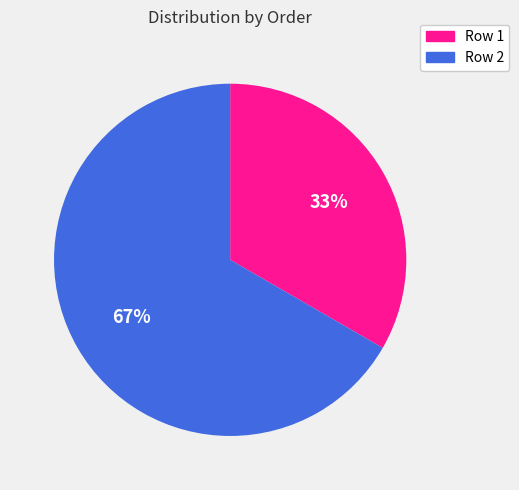

What percentage is the Row 1 slice, to the nearest percent?

33%